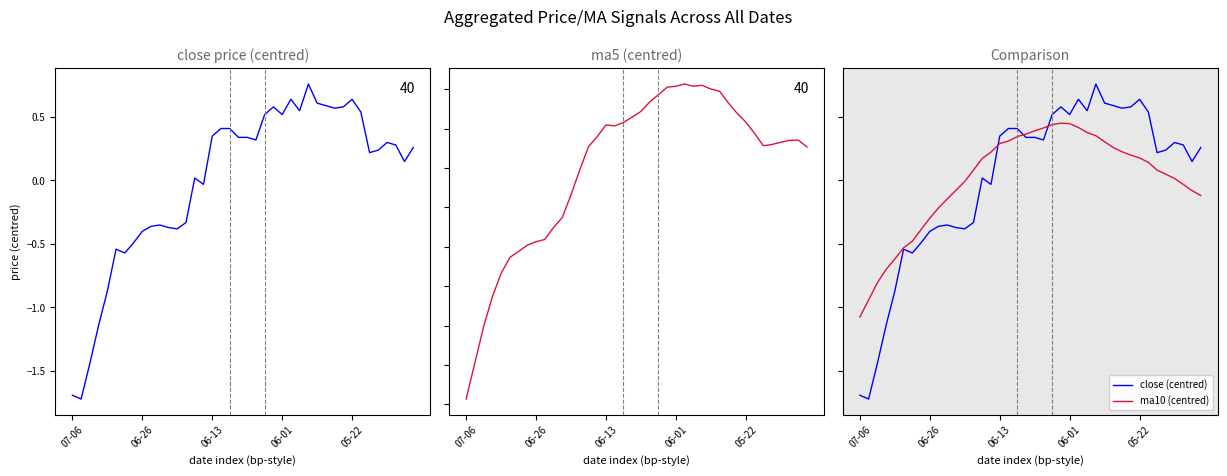

How many intersections are there between ma10 (centred) and ma5?

1